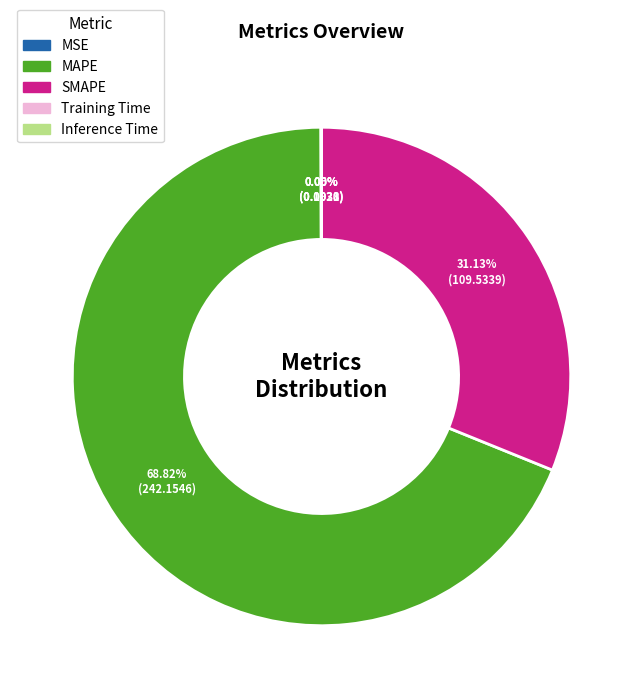

What is the majority slice?

MAPE